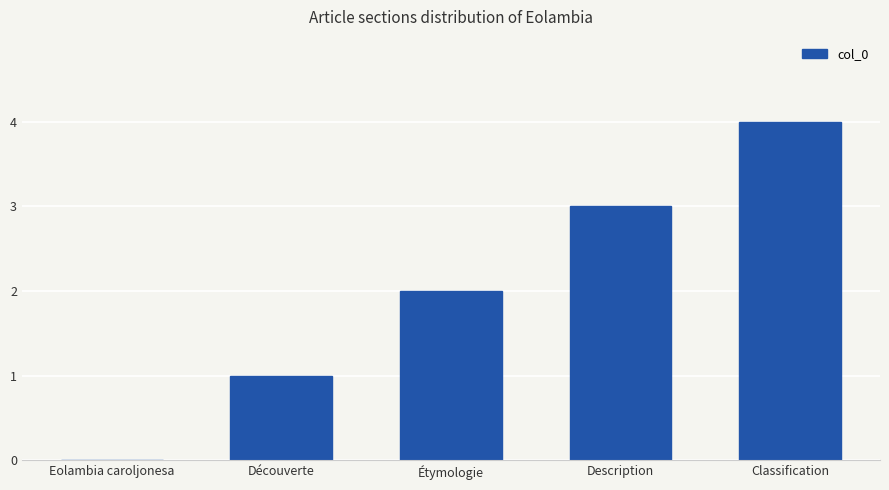

Which has a higher value, Eolambia caroljonesa or Classification?

Classification